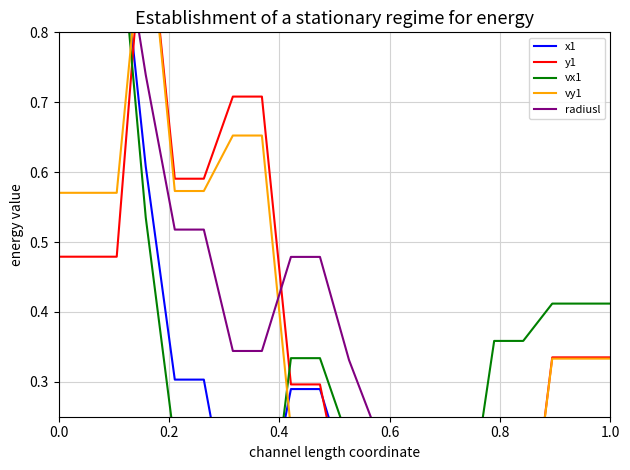

Does the chart display data point markers on the line(s)?

No